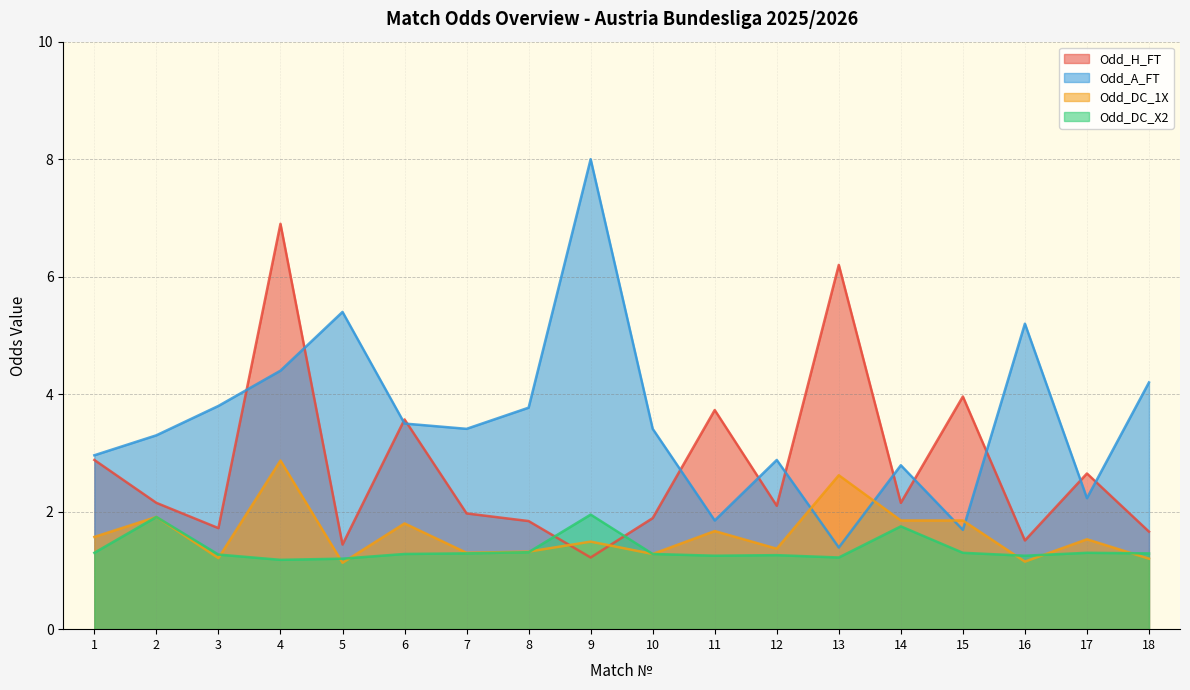

What is the difference between the Odd_A_FT values at 11 and 1?

1.1